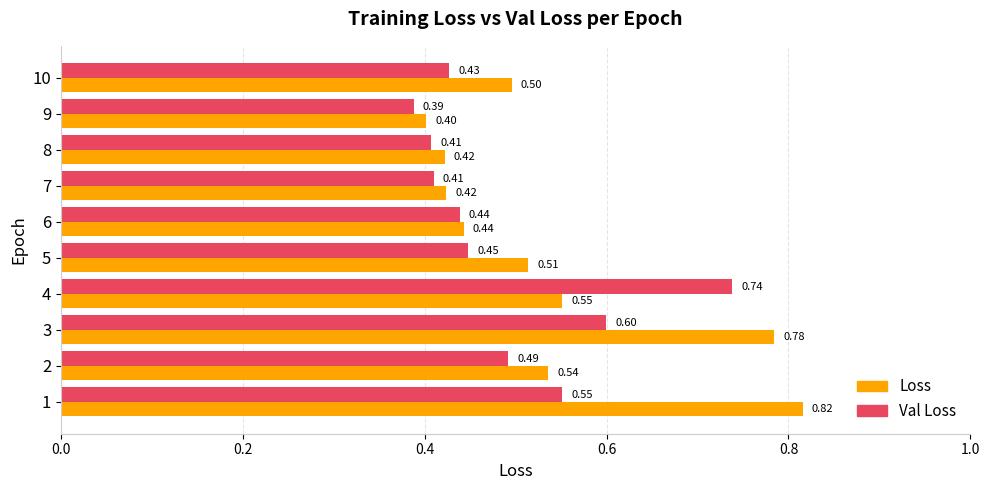

Between 3 and 7, which series saw the biggest shift?

Loss